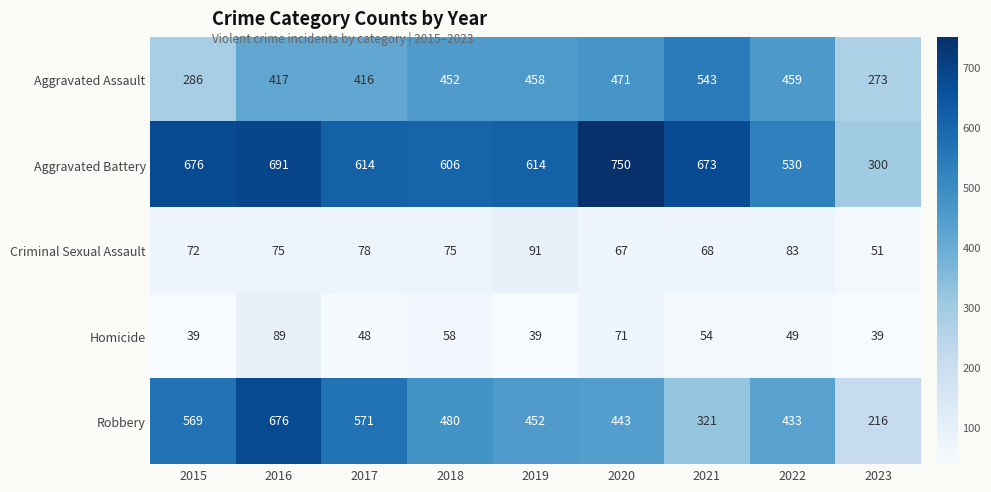

Which series has the largest range (max minus min)?

Robbery